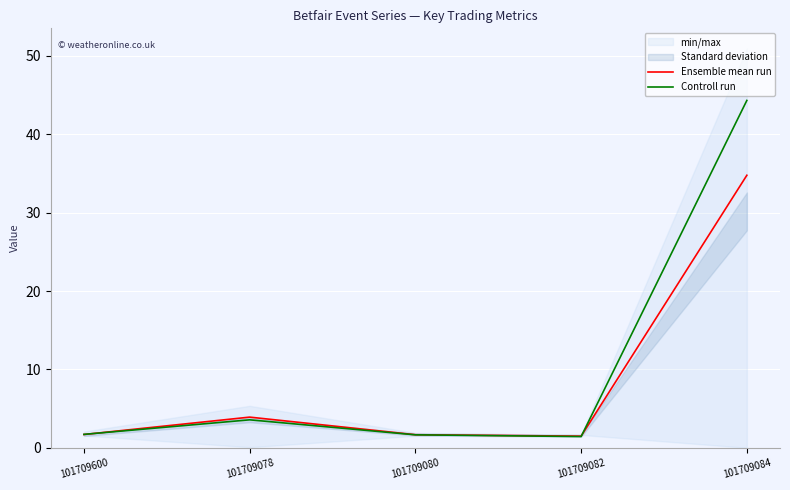

At which label does Controll run reach its peak?

101709084